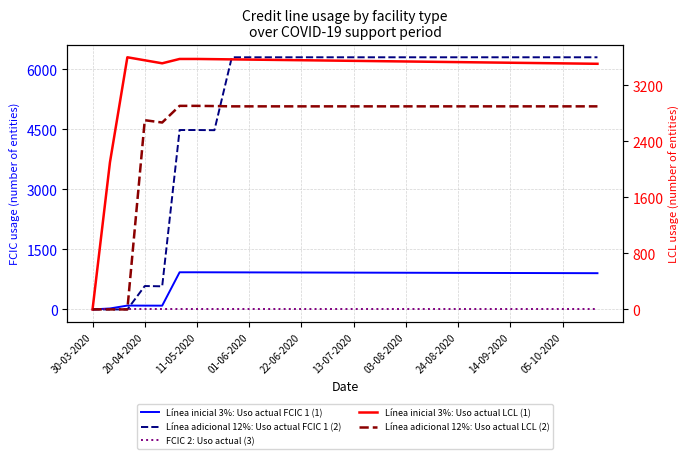

True or false: Línea inicial 3%: Uso actual LCL (1) and Línea adicional 12%: Uso actual LCL (2) cross at least once.

False